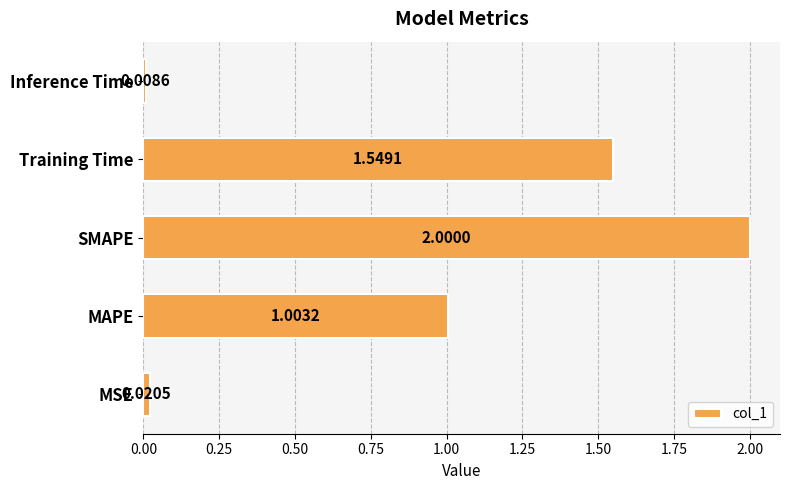

What is the difference between the values at MAPE and SMAPE?

1.0